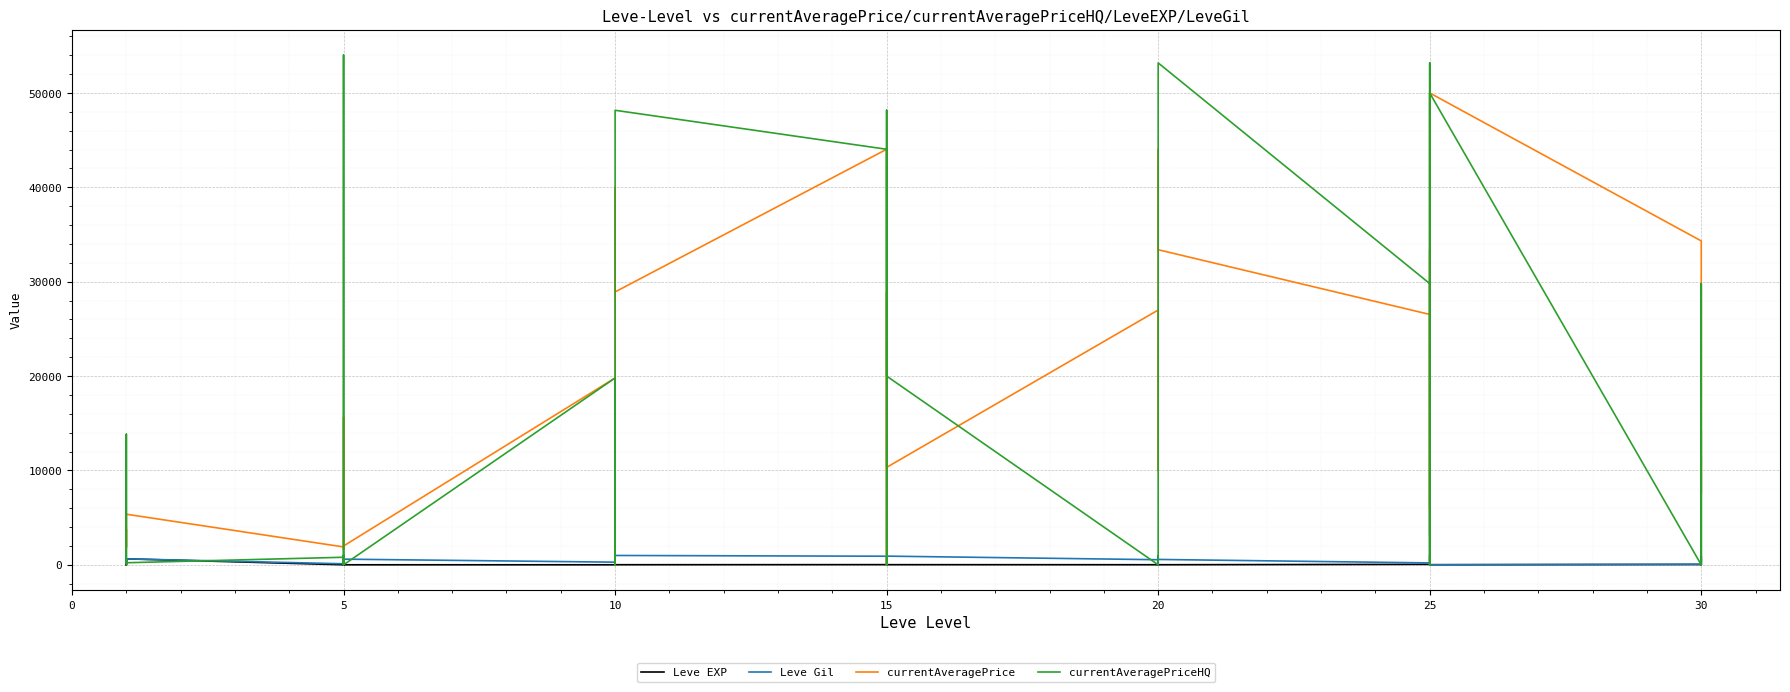

Which series changed the most between 5 and 15?

currentAveragePrice